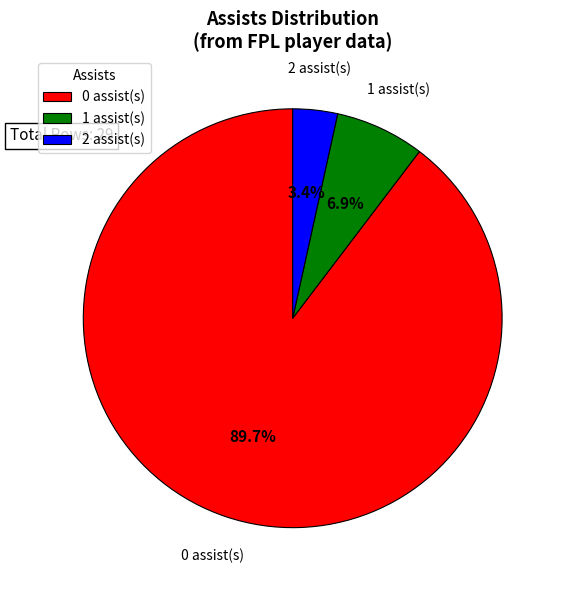

What is the largest slice in the pie chart?

0 assist(s)